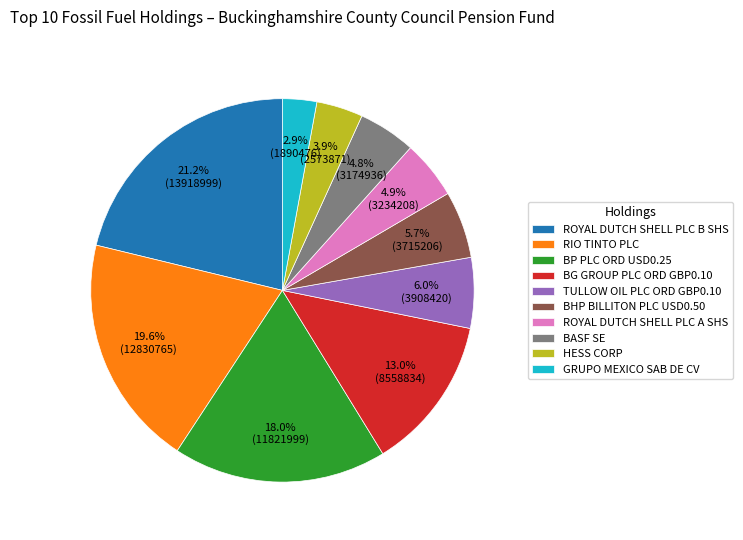

What percentage do TULLOW OIL PLC ORD GBP0.10 and HESS CORP together represent?

9.9%